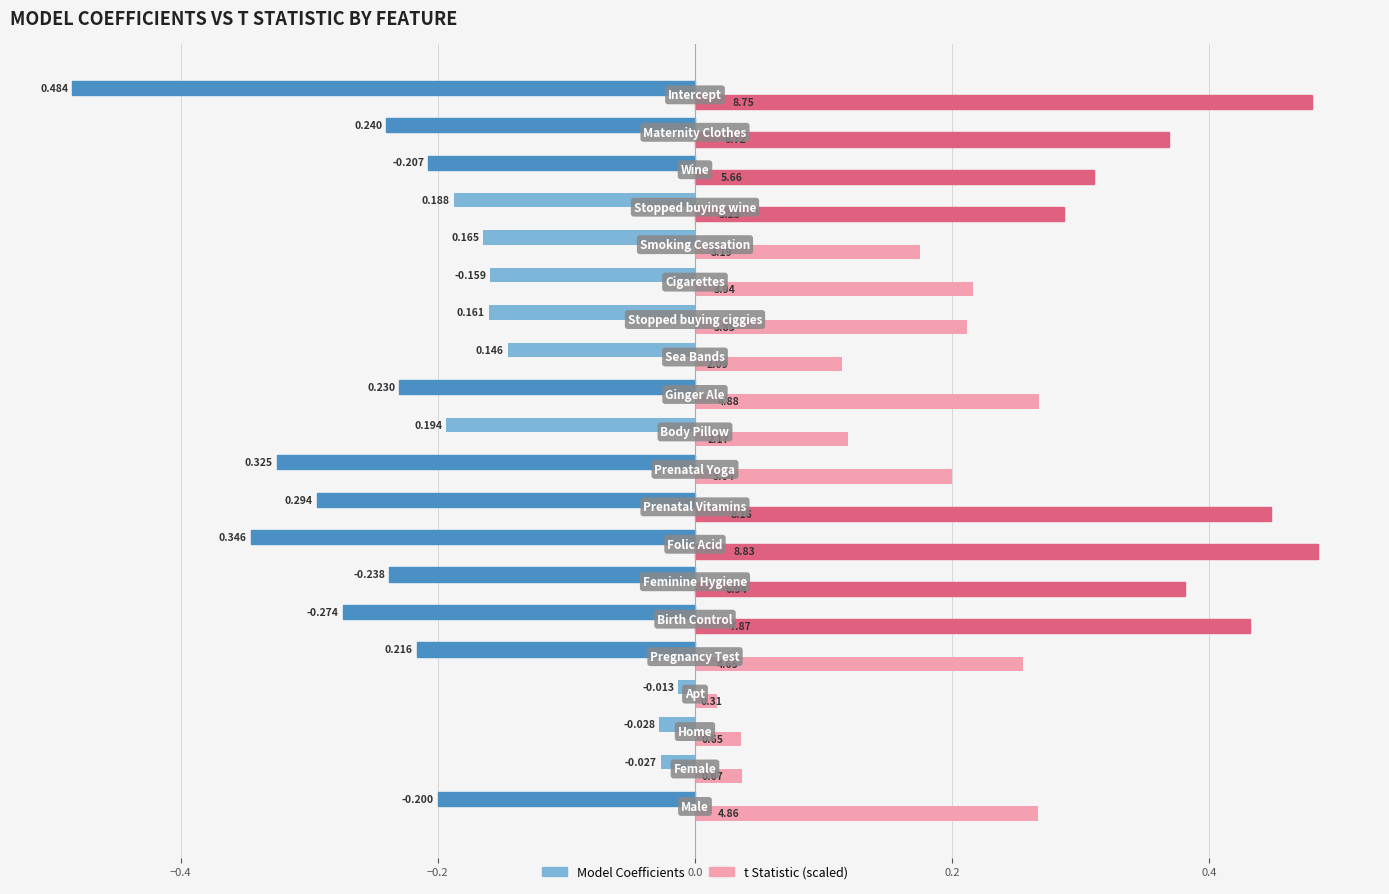

Which series has the largest range (max minus min)?

Model Coefficients